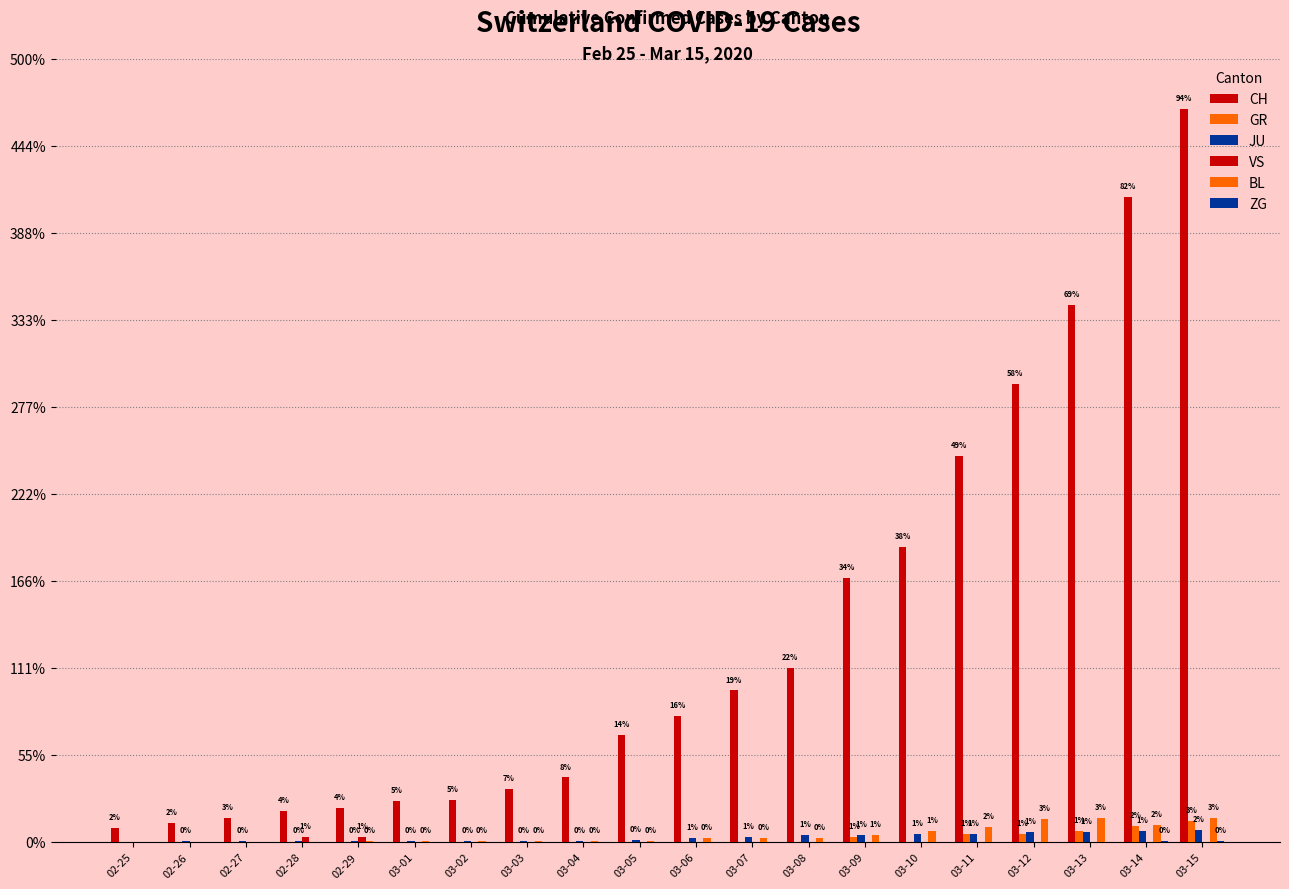

The GR series shows -15 at 02-28. True or false?

False